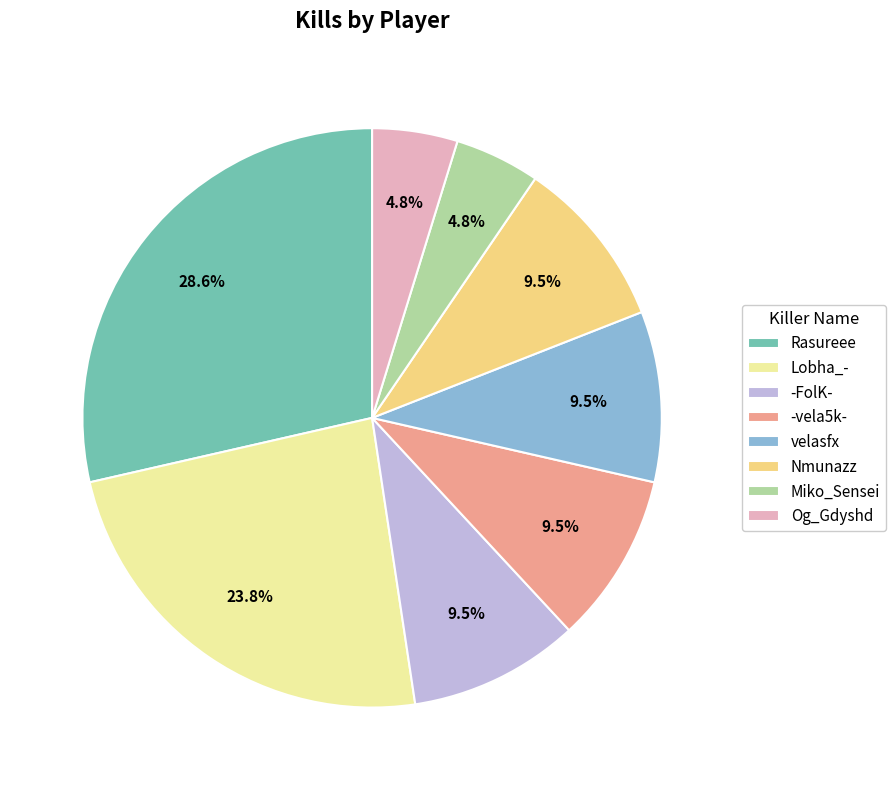

Is there a majority slice in this chart?

No